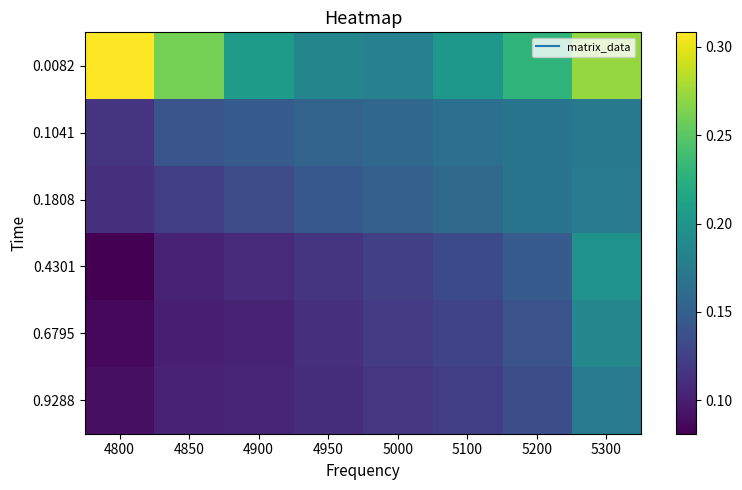

Which series has the largest total across all categories?

0.0082